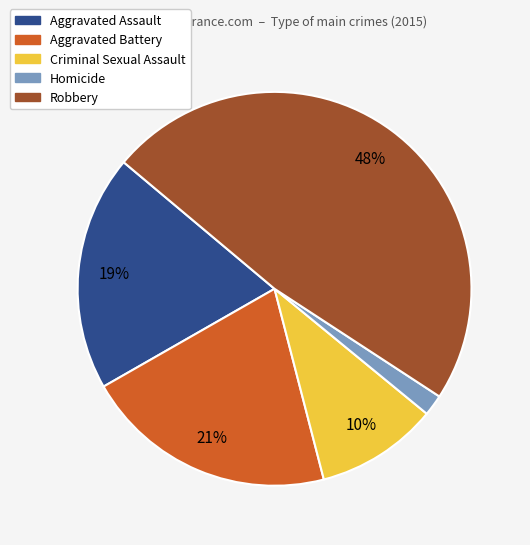

How many segments does this pie chart have?

5